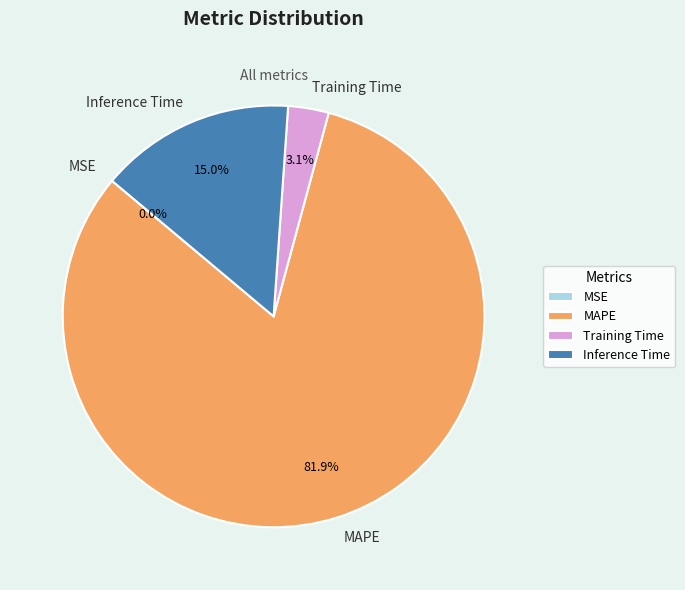

Does any single category account for the majority?

Yes